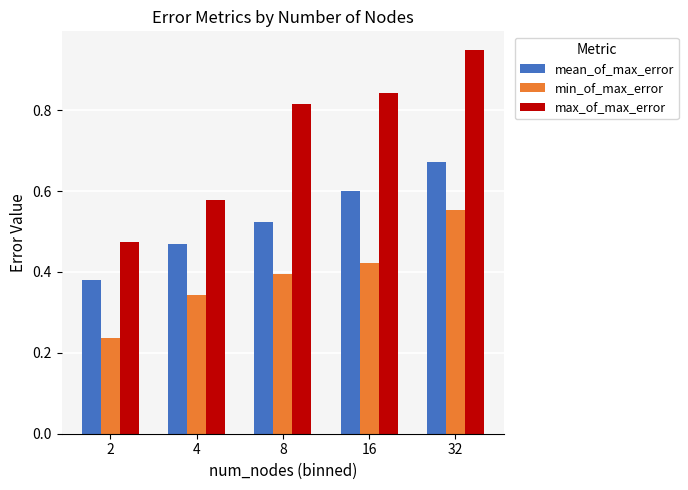

Count the min_of_max_error values in the range 0 to 1.

5